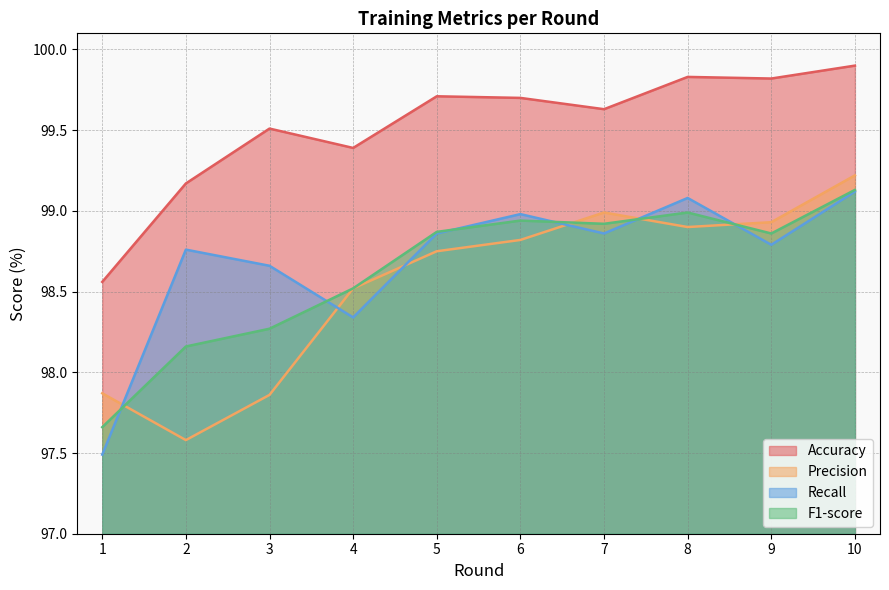

The Accuracy series shows 36.5 at 8. True or false?

False